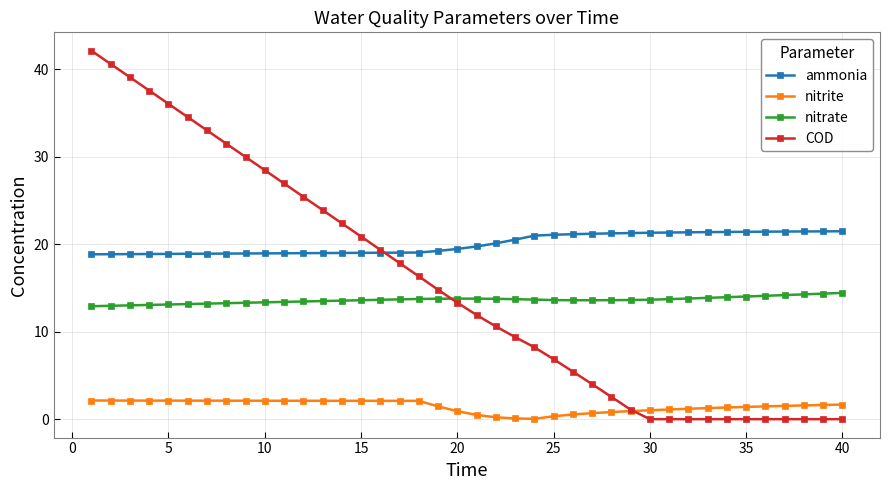

List the series in order of their peak value, highest first.

COD, ammonia, nitrate, nitrite